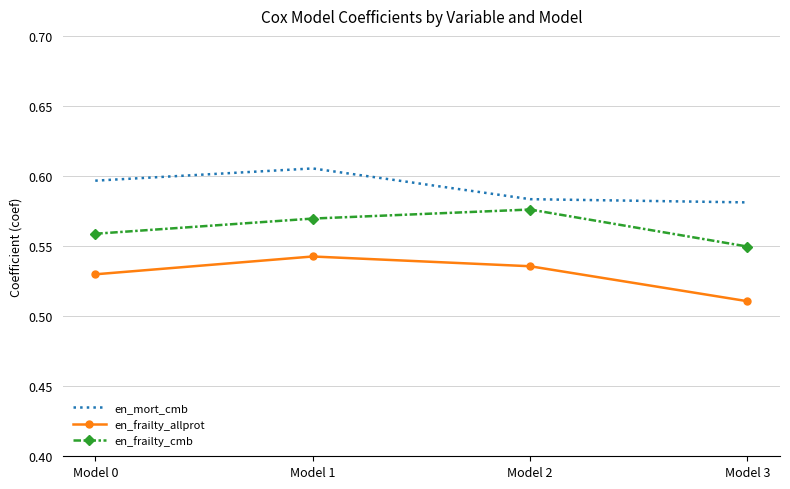

Rank the categories by en_frailty_allprot value from highest to lowest.

Model 1, Model 2, Model 0, Model 3